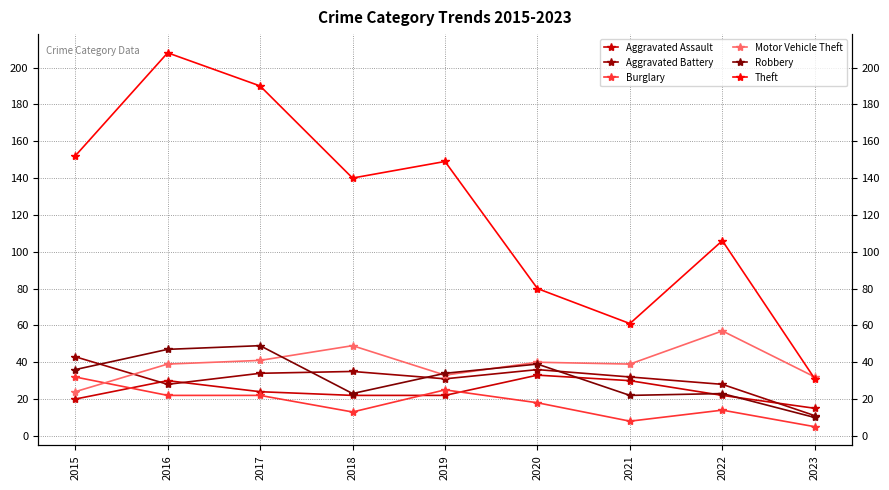

List the labels in order of Robbery value, largest first.

2017, 2016, 2020, 2015, 2019, 2018, 2022, 2021, 2023